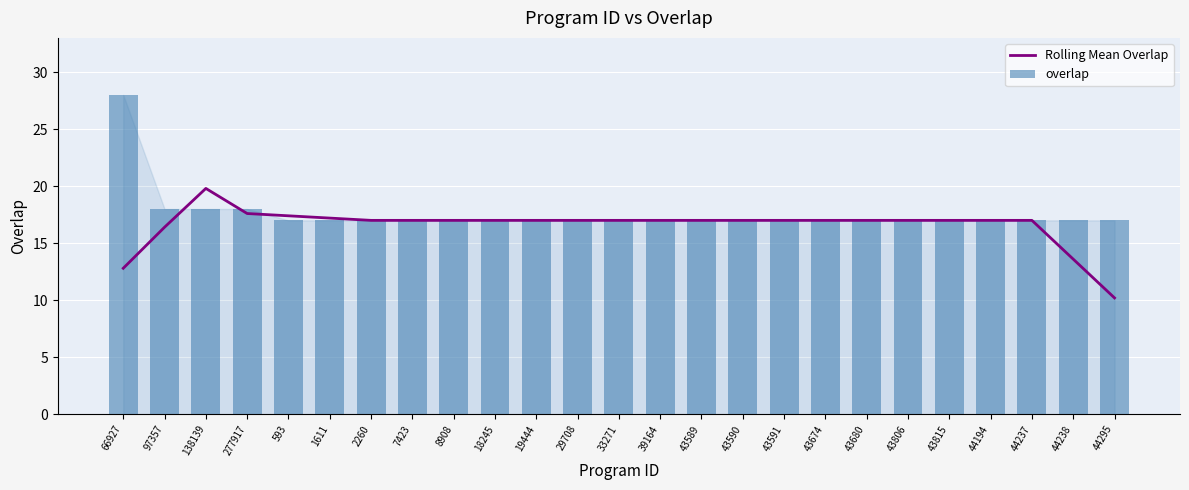

Is the value of Rolling Mean Overlap at 66927 greater than the value of overlap at 1611?

No